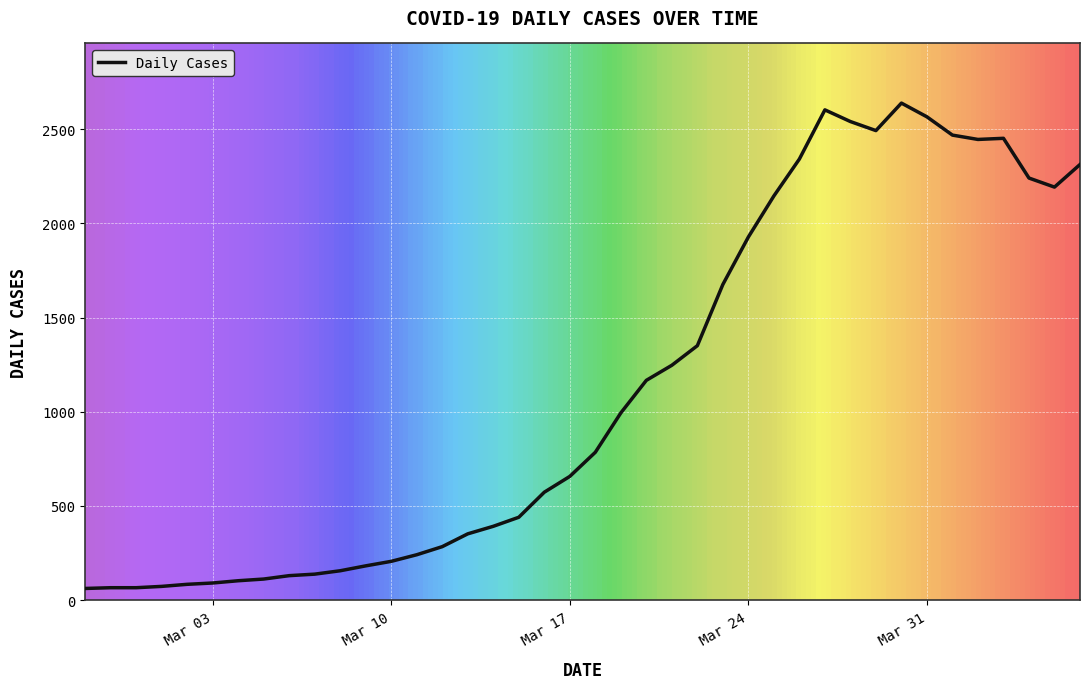

What is the difference between the maximum and minimum values?

2577